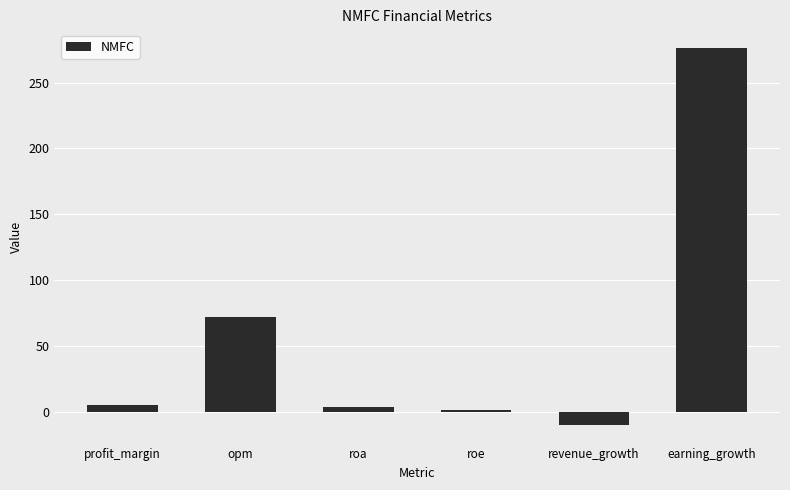

How many data points does each series have?

6